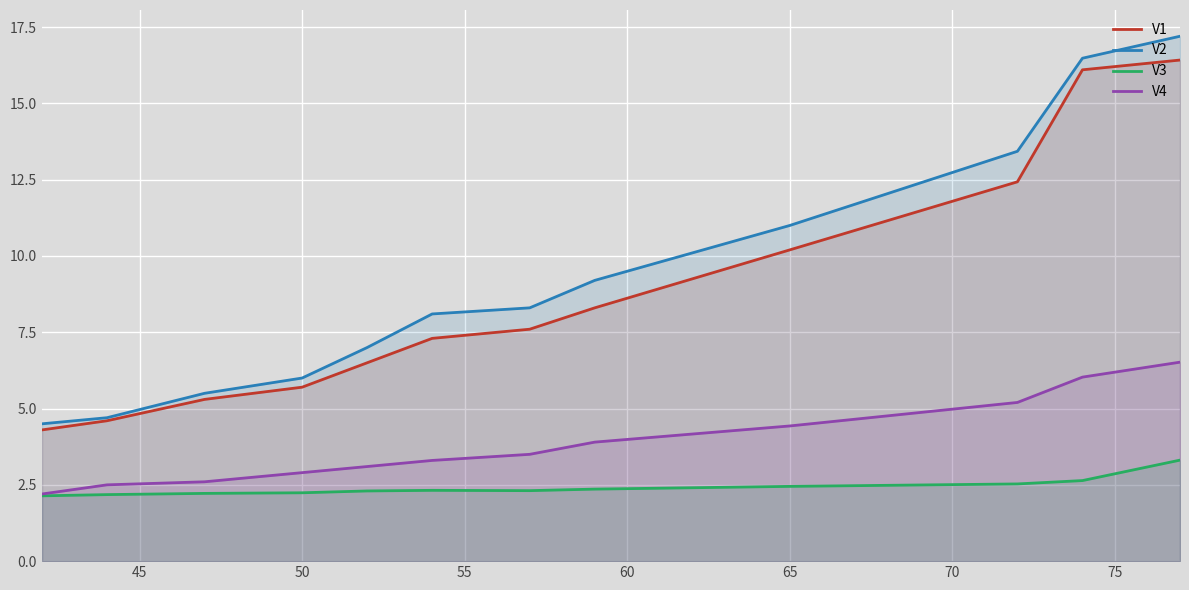

Which series changed the most between 50 and 75?

V2